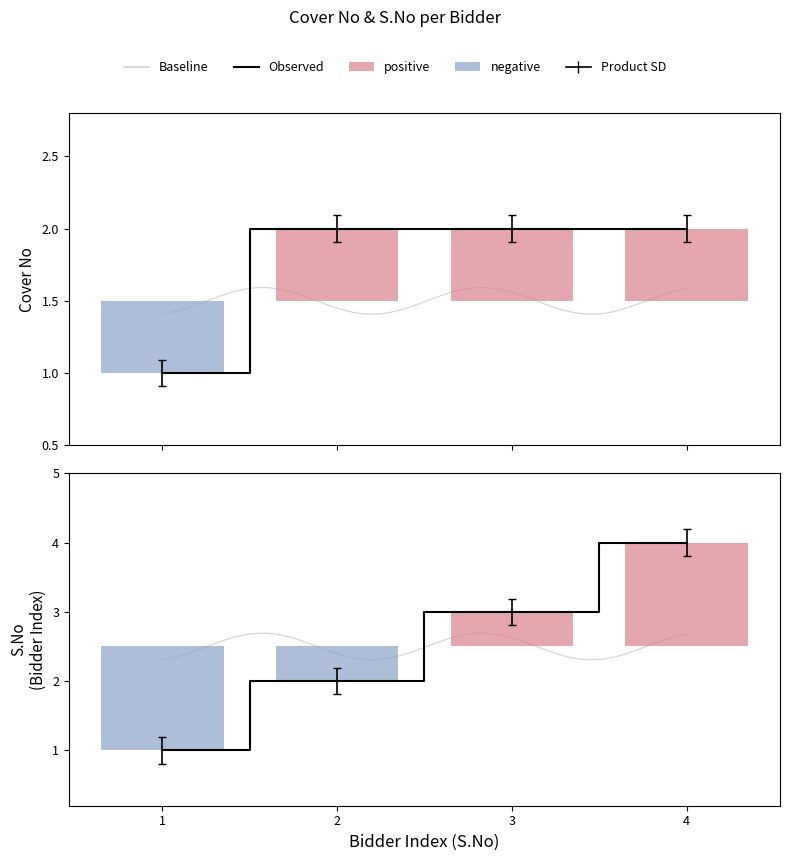

How many bars are there in total?

8